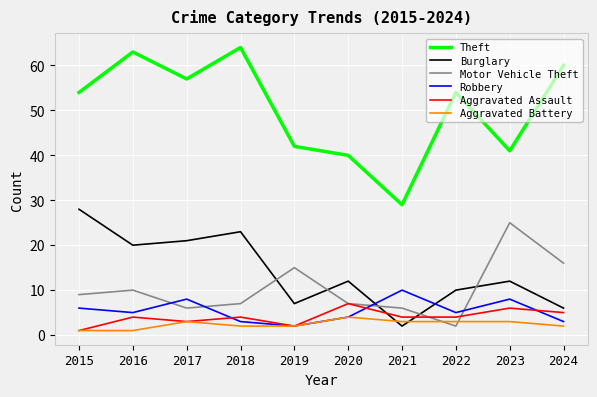

What is the maximum value for Theft?

64